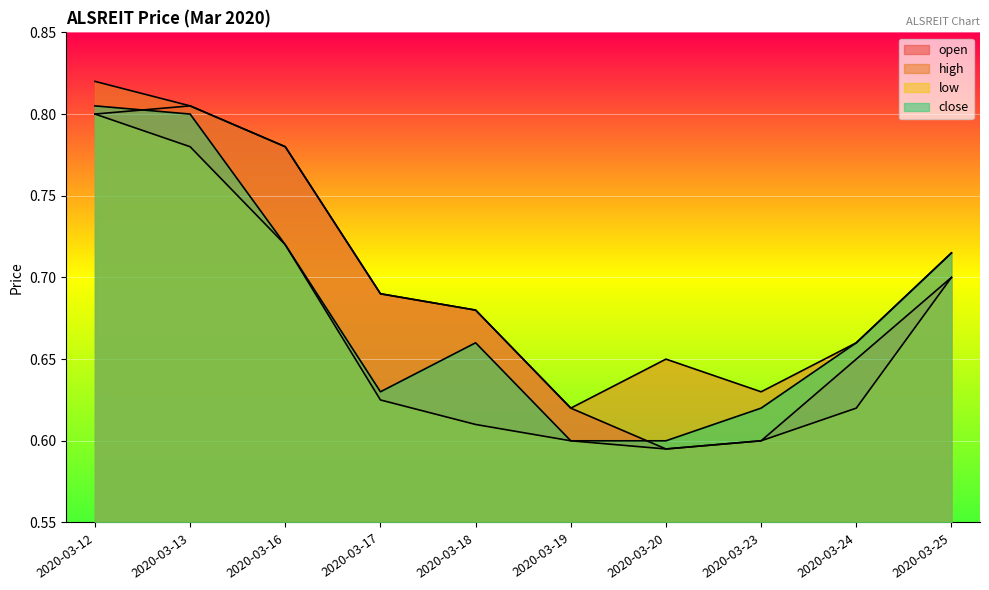

At which category does high reach its first local peak?

2020-03-20